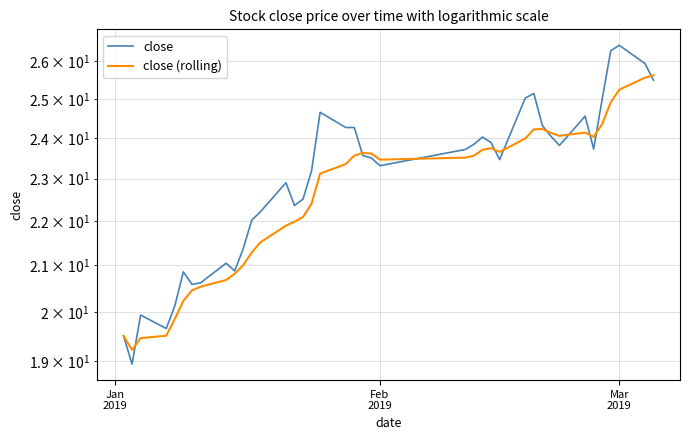

How many times do close and close (rolling) cross each other?

10